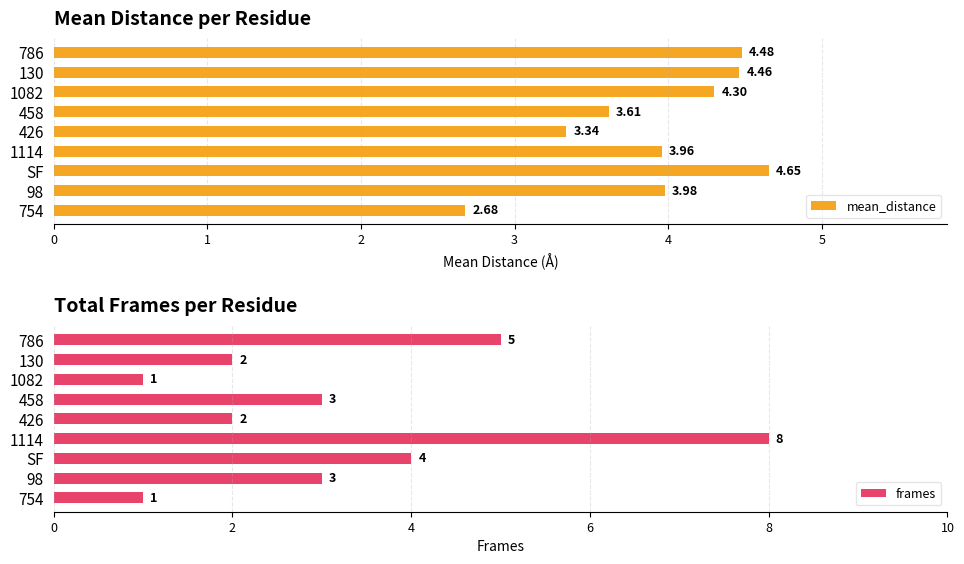

How many series are shown in this chart?

2